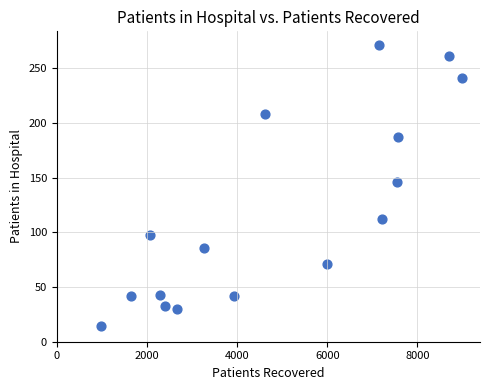

What is the range of Y values (max minus min)?

257